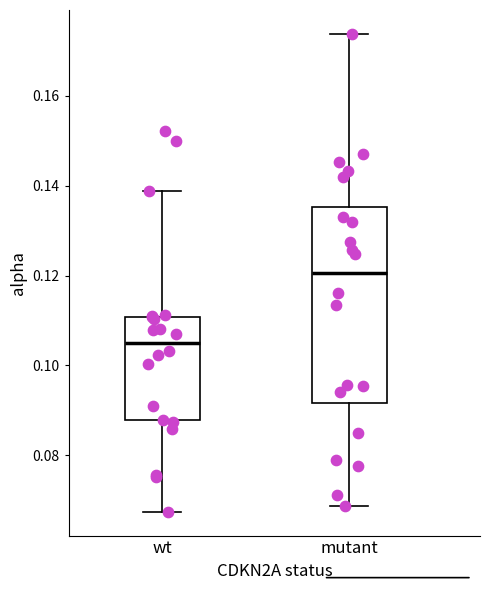

Where does the upper whisker of the box for mutant end on the y-axis? The values are not printed on the chart, so give them approximately, as read against the axis.

0.174